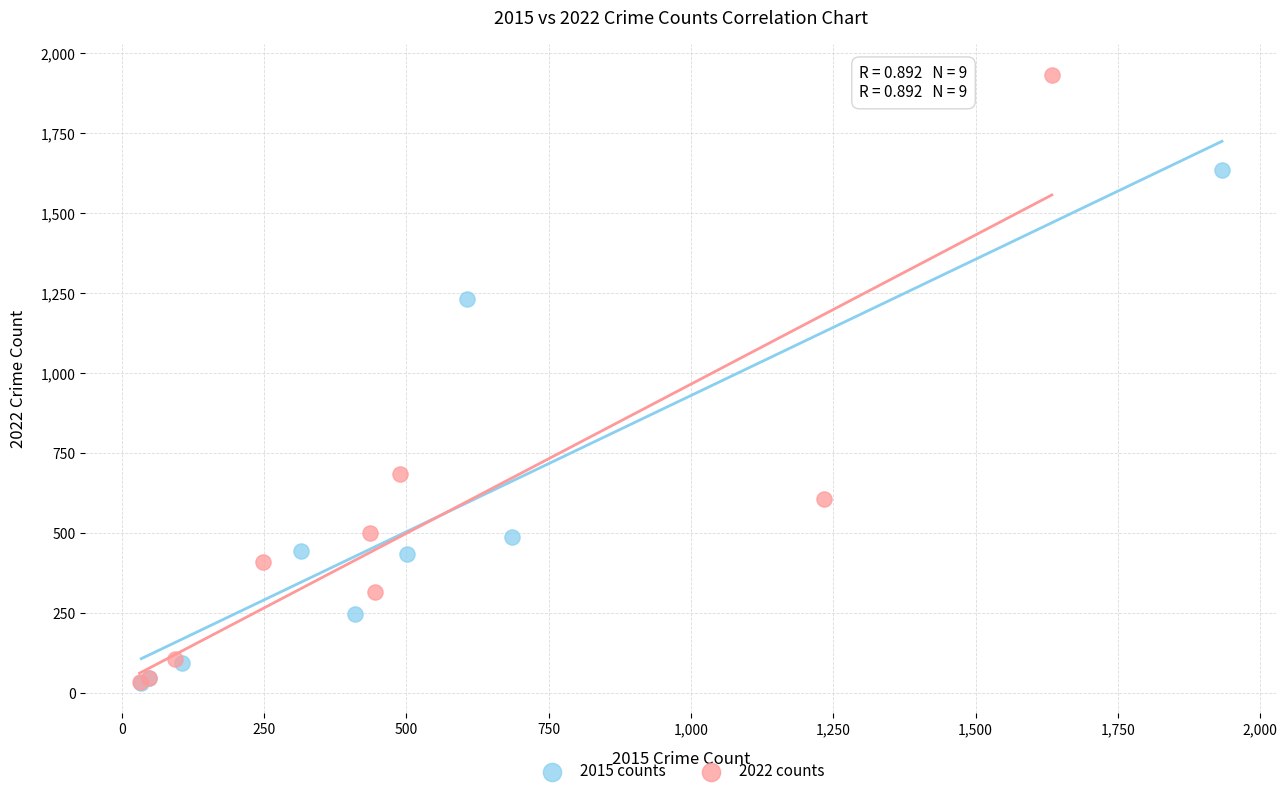

Which series has the largest Y range (max minus min)?

2022 counts